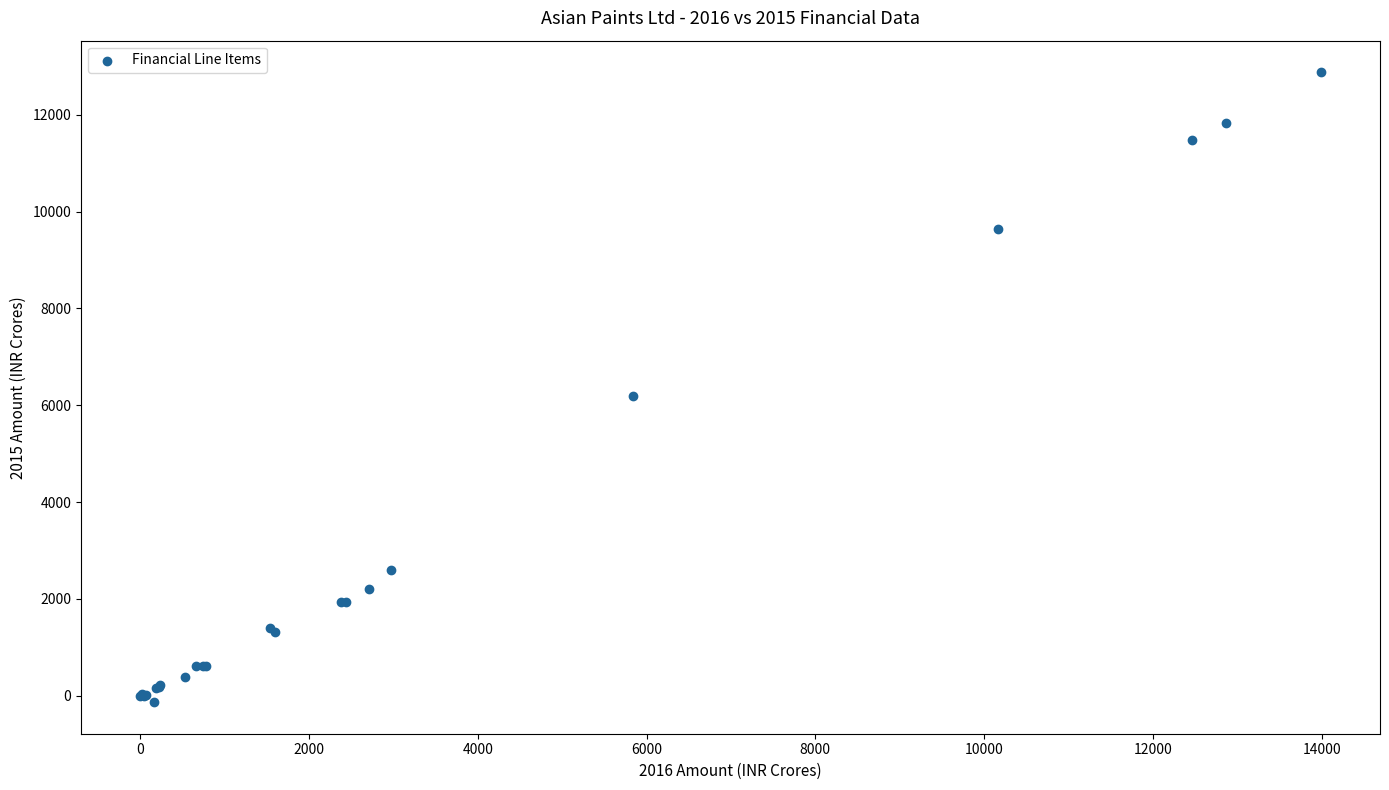

What Y value in the scatter plot is closest to 6373?

6191.7